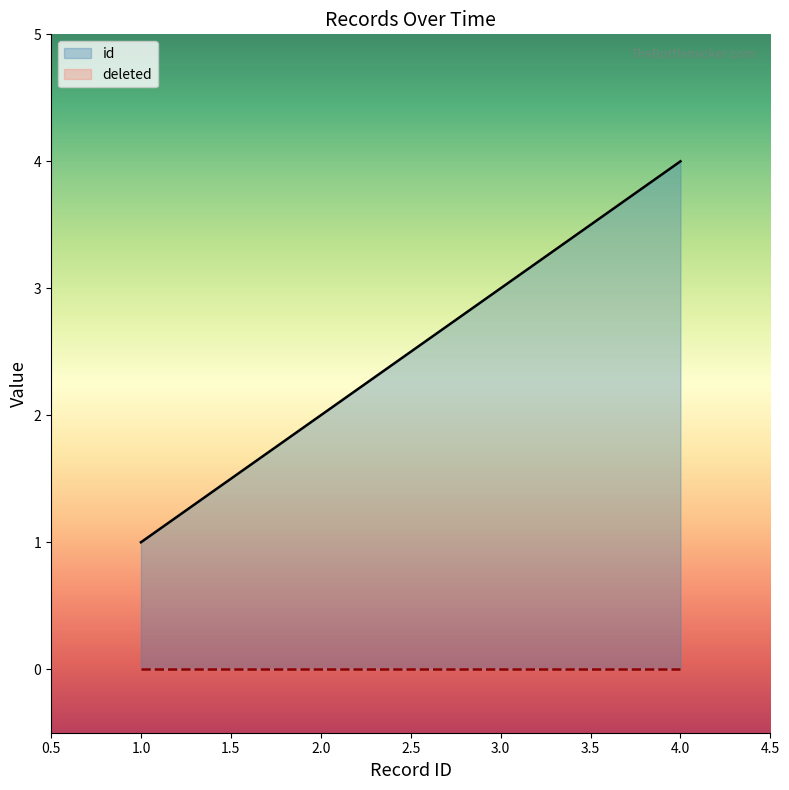

Does the chart display data point markers on the line(s)?

No